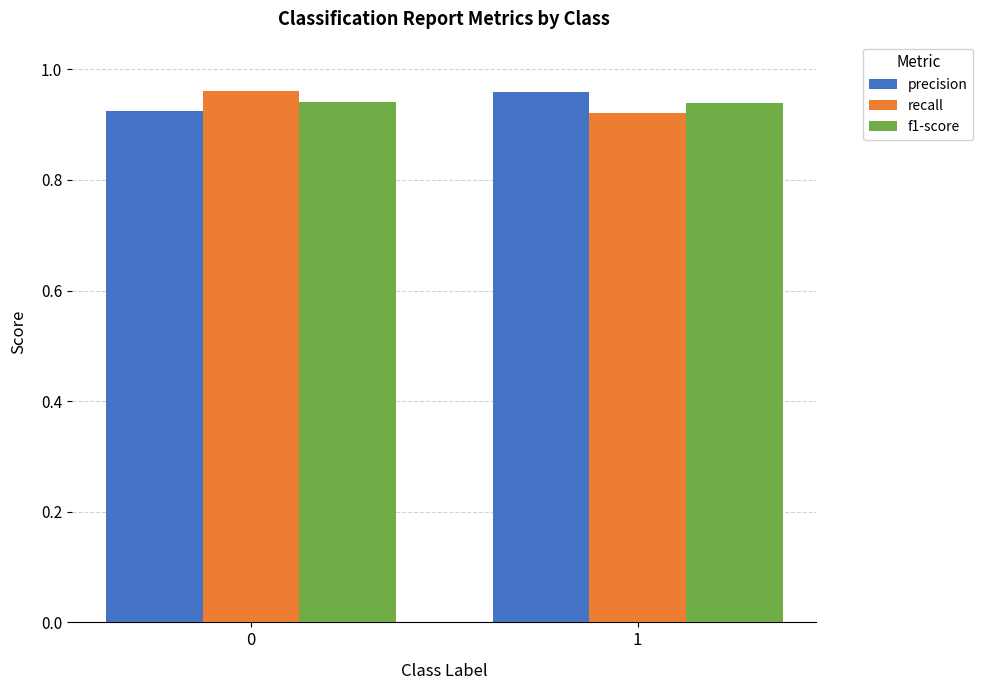

What is the sum of all f1-score values?

1.9